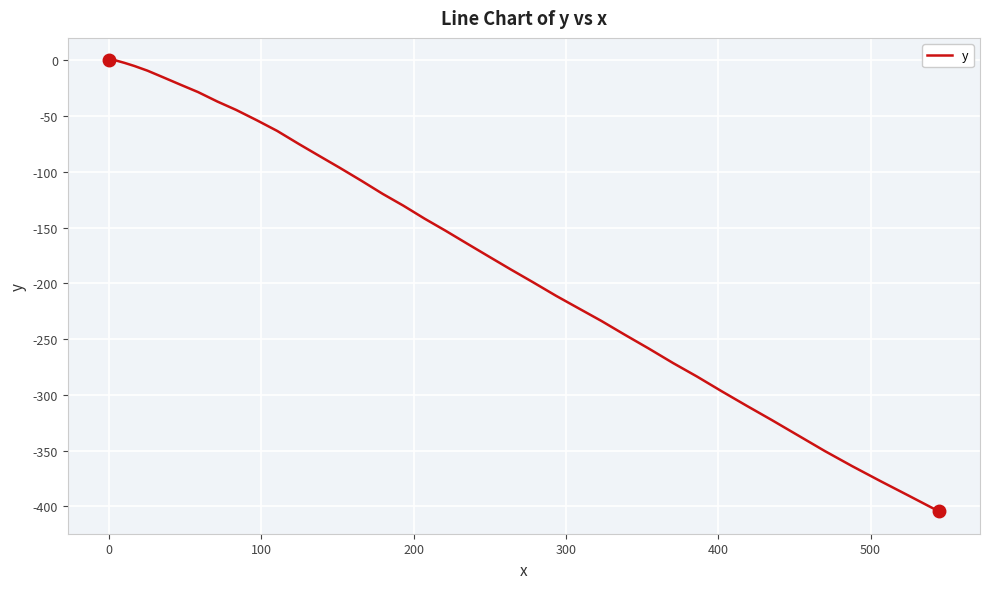

What is the minimum value shown in the chart?

-404.4